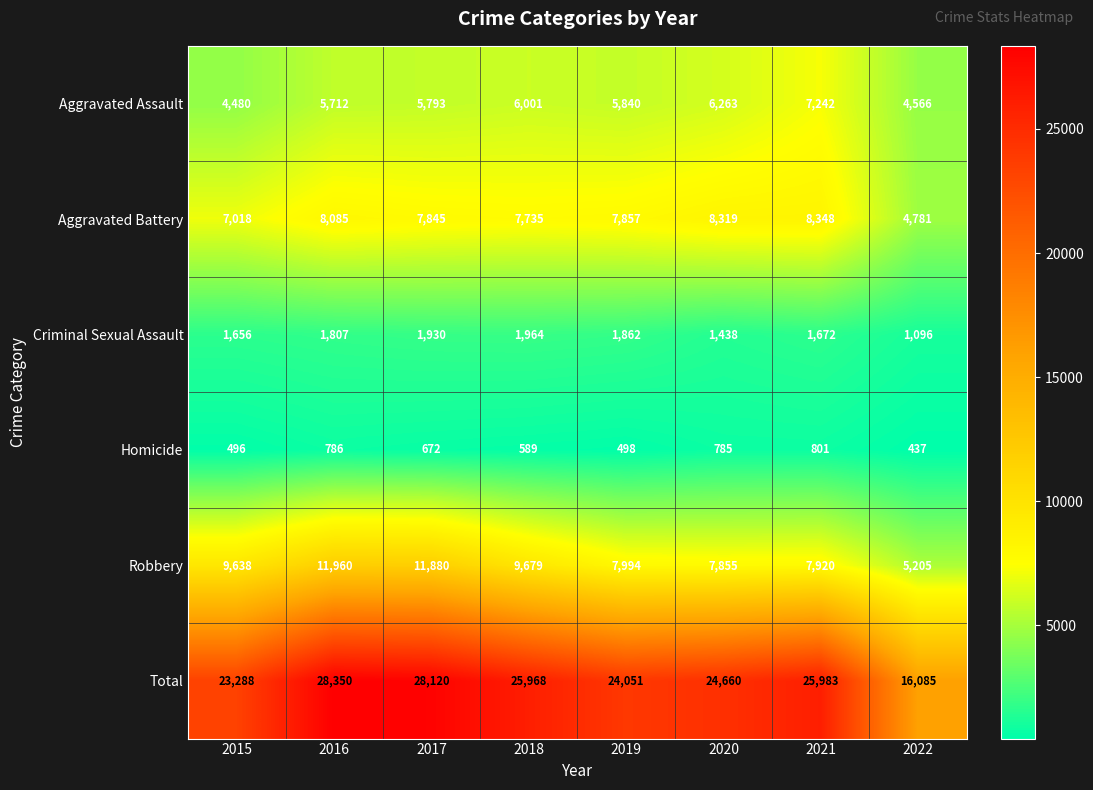

What is the sum of the Aggravated Battery values at 2015 and 2019?

14875